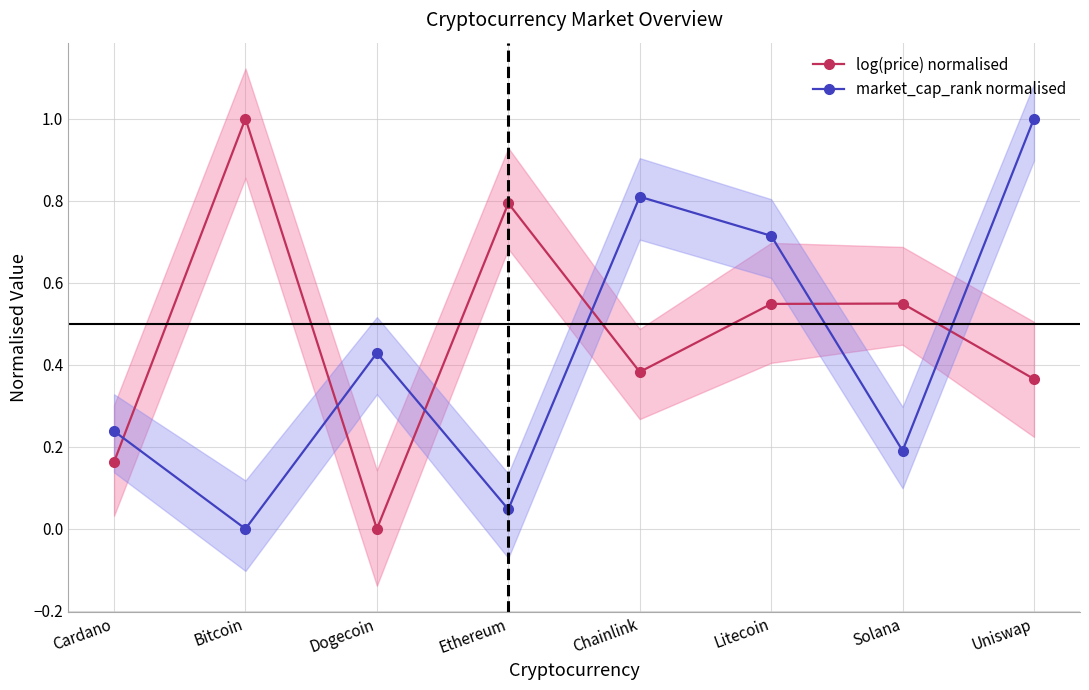

How many lines are shown in the chart?

2